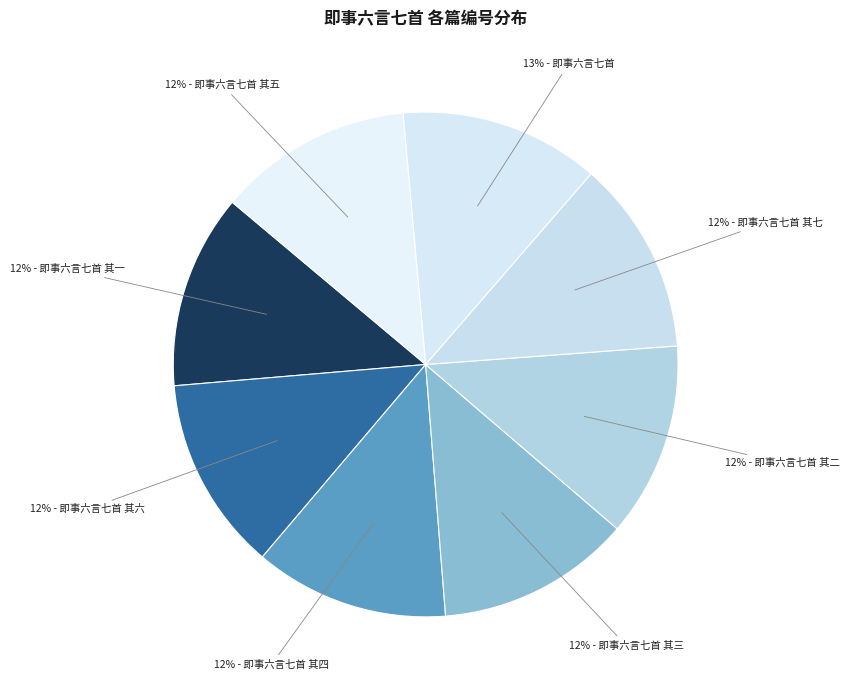

How many segments does this pie chart have?

8